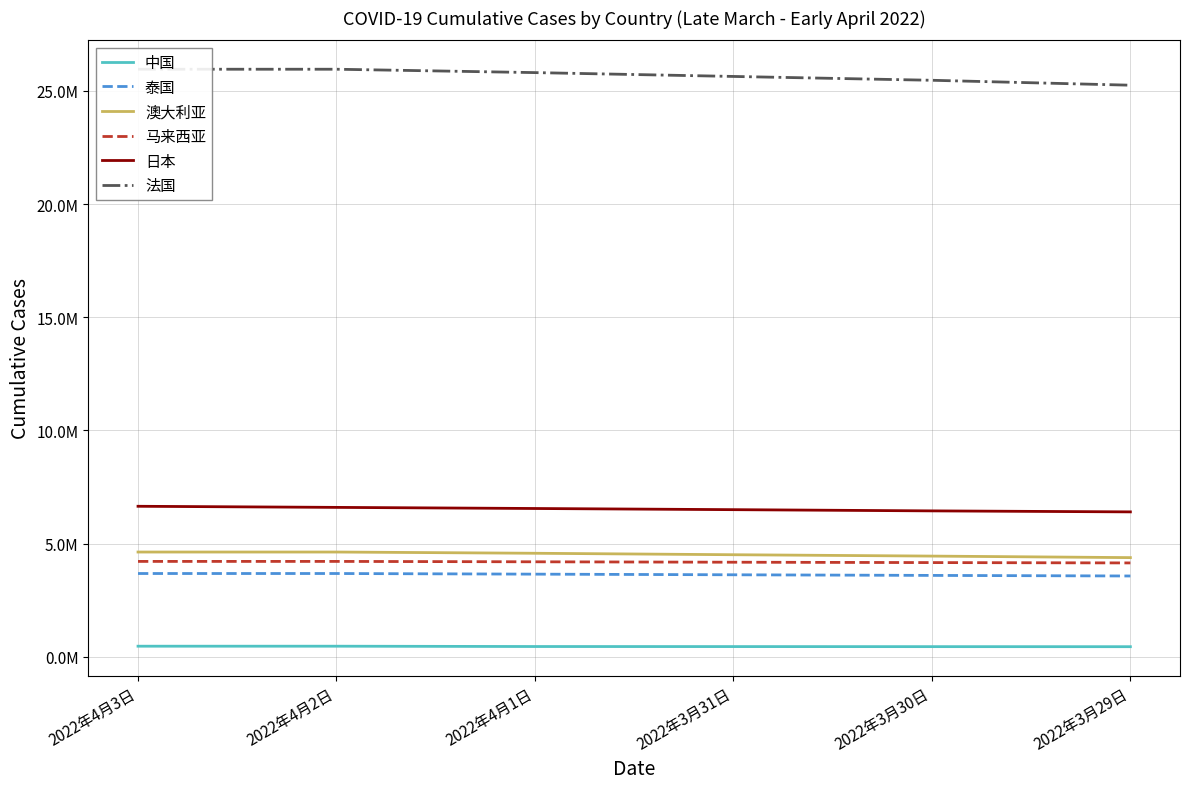

The value of 泰国 at 2022年4月2日 is 3684755. True or false?

True